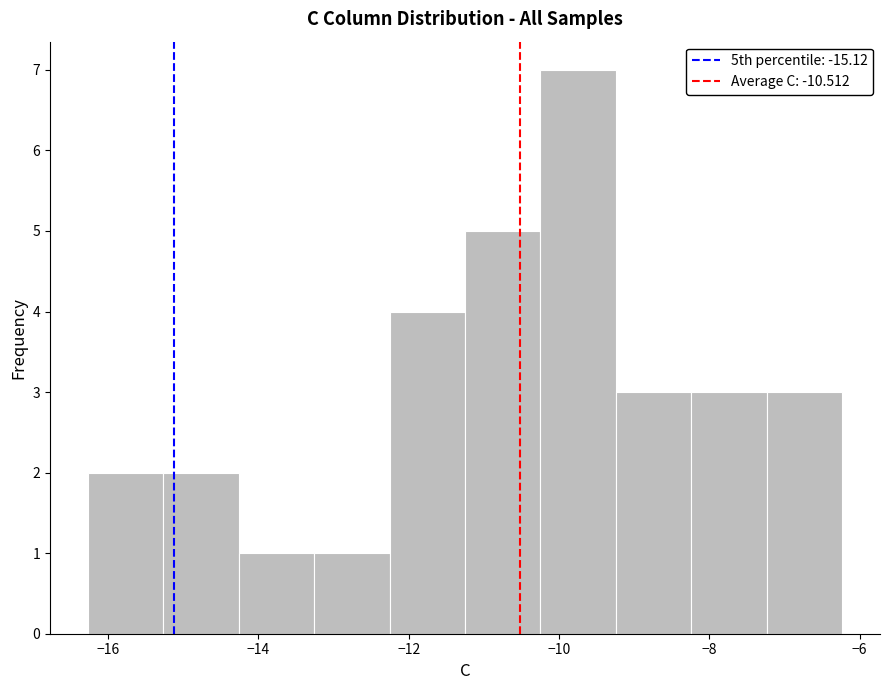

What is the height of the bar covering -12.2 to -11.2 on the x-axis? Neither the bar edges nor the heights are printed on the chart, so give them approximately, as read against the axes.

4